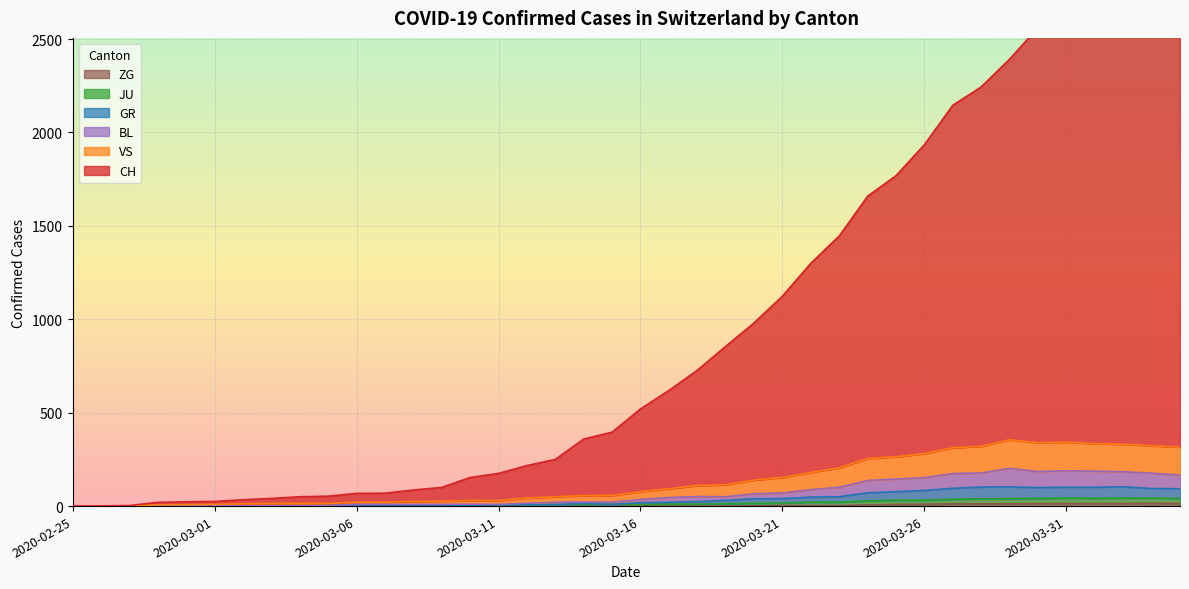

Which series has the largest range (max minus min)?

CH